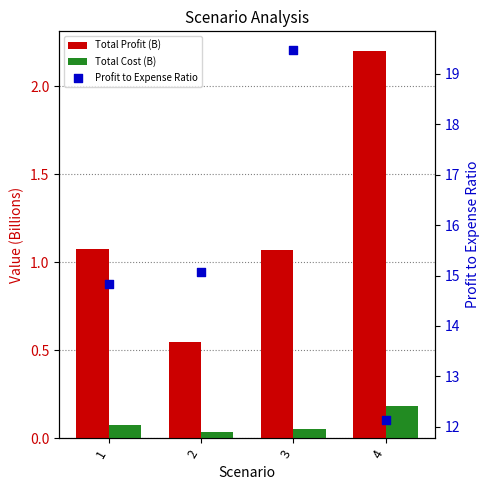

At which category is the sum across all series the highest?

3